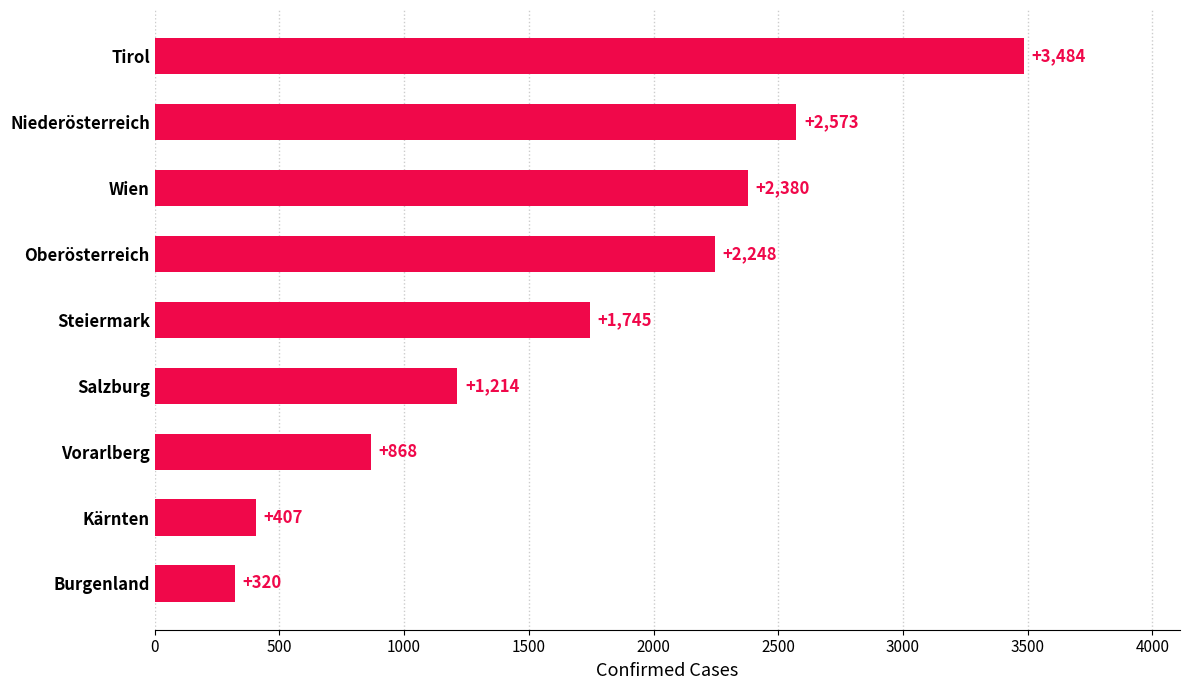

What is the sum of all values?

15239